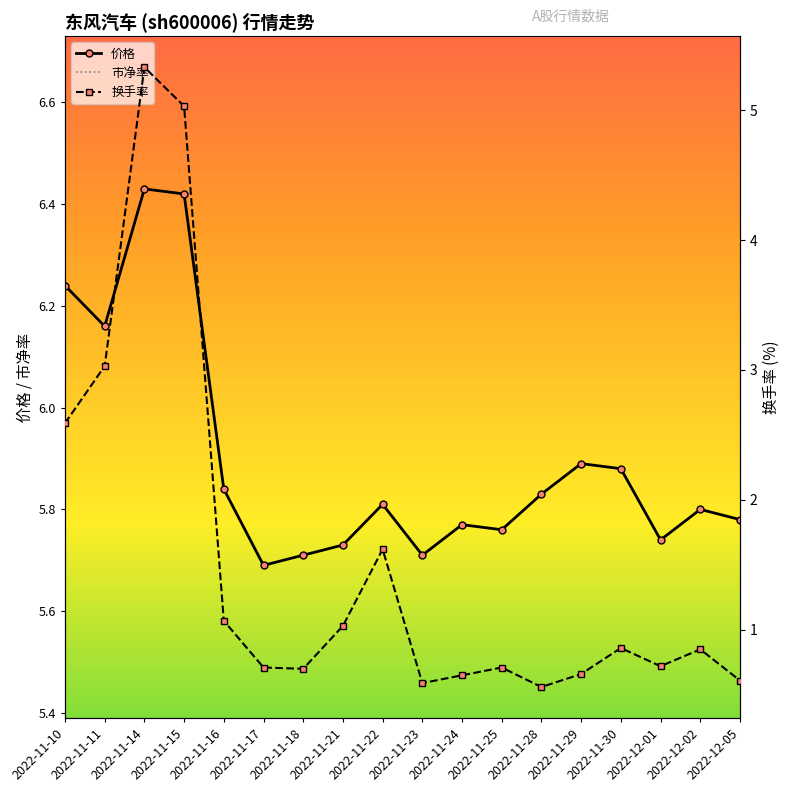

True or false: 换手率 and 价格 cross at least once.

False